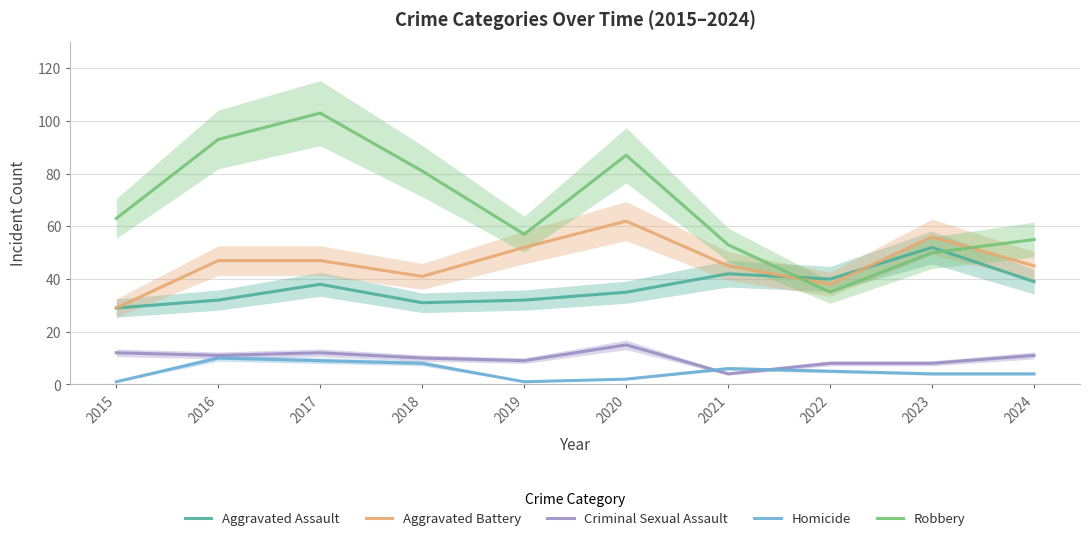

What is the value of the Criminal Sexual Assault point at the 9th from the left?

8